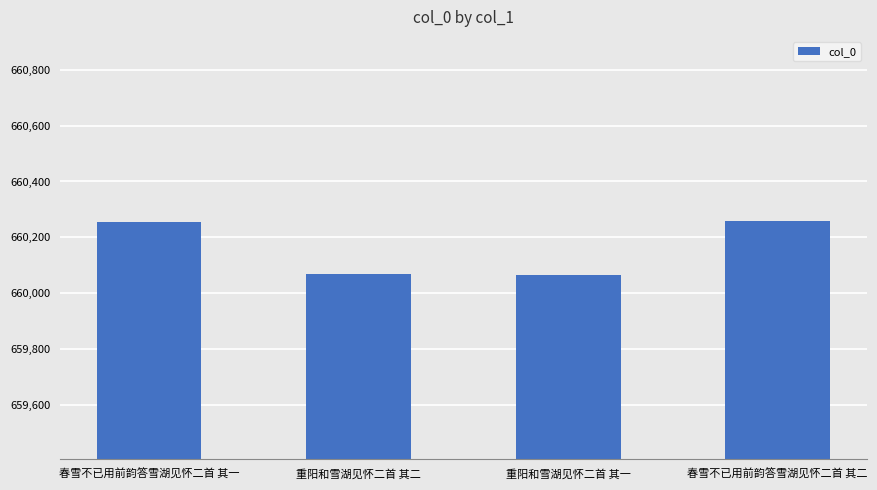

What is the label of the 1st bar from the left?

春雪不已用前韵答雪湖见怀二首 其一